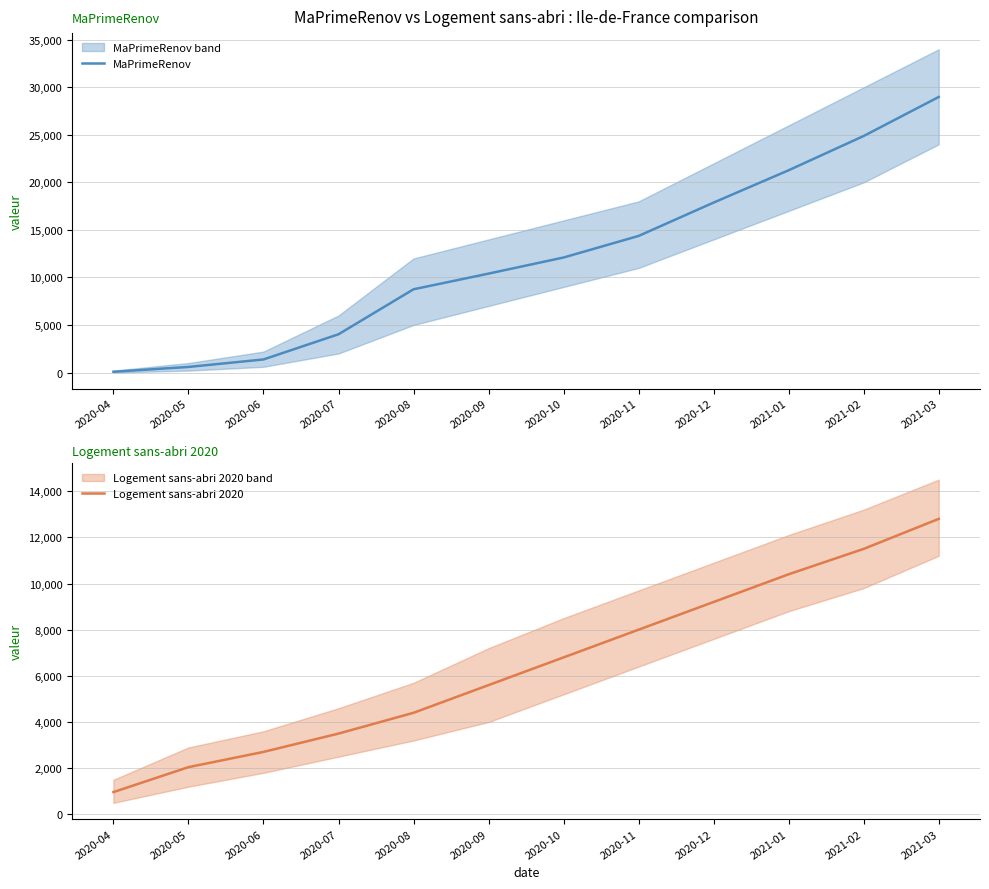

Count the number of categories in the chart.

12